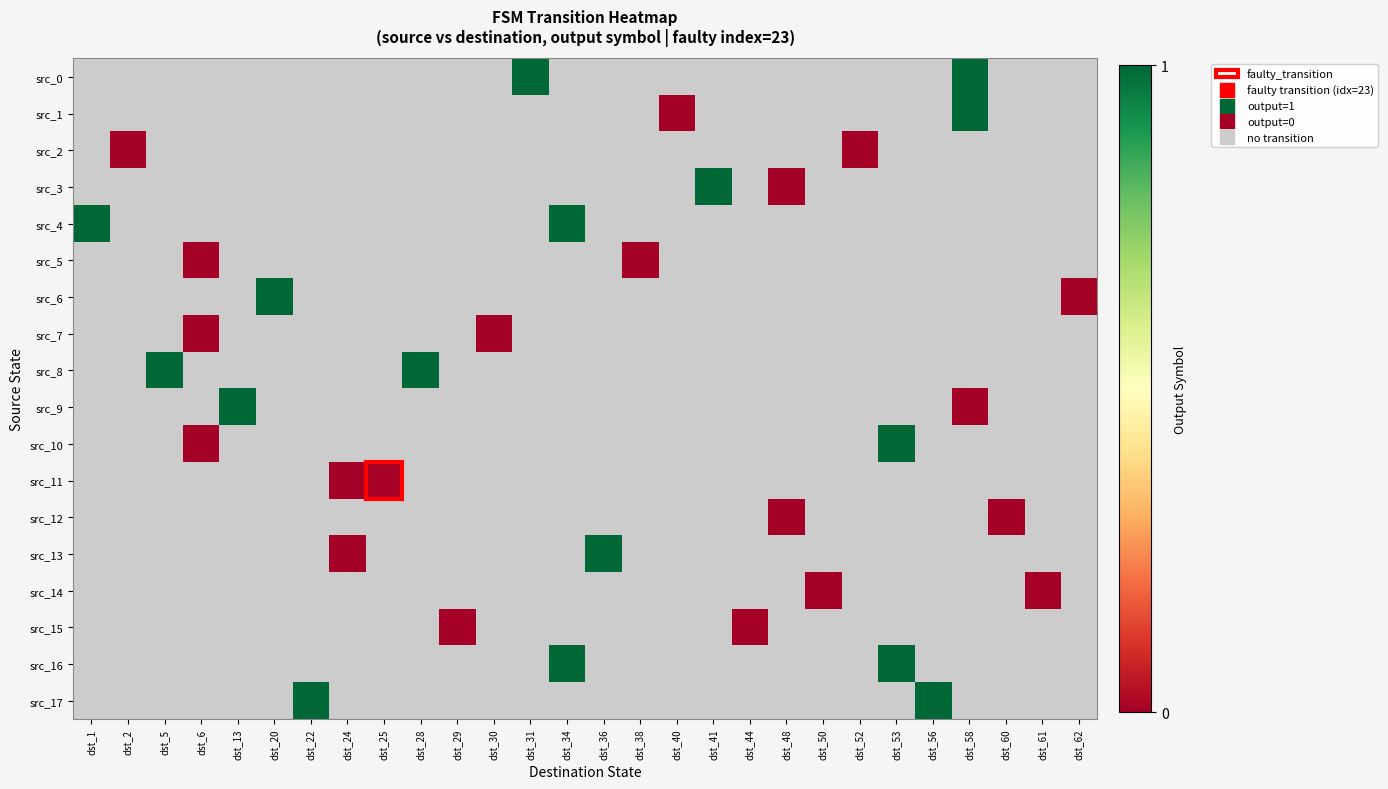

At dst_25, list the series in order from largest to smallest.

src_0, src_1, src_2, src_3, src_4, src_5, src_6, src_7, src_8, src_9, src_10, src_11, src_12, src_13, src_14, src_15, src_16, src_17